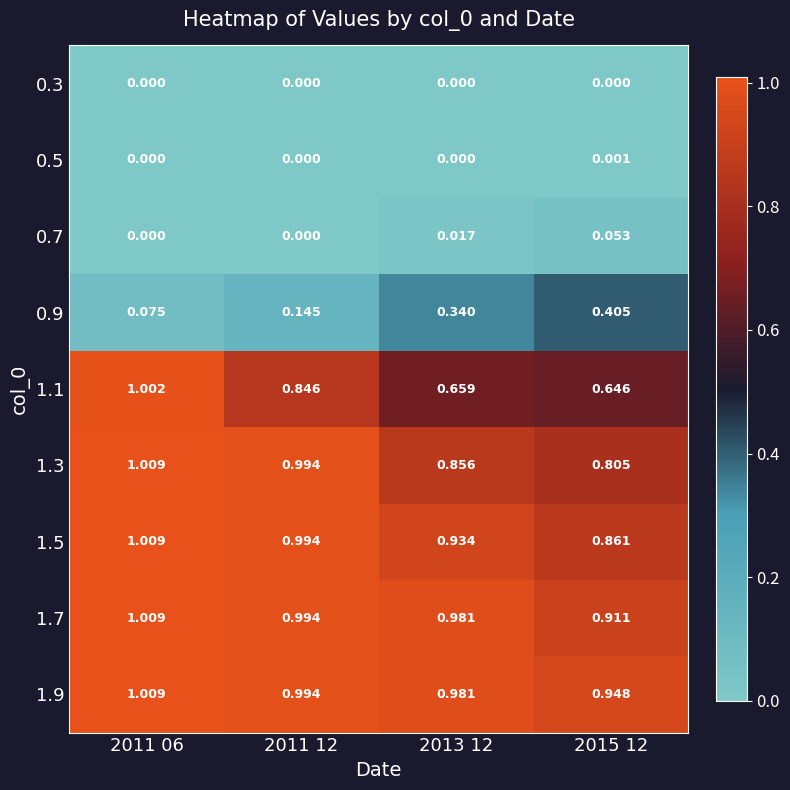

How many distinct data groups are displayed?

9